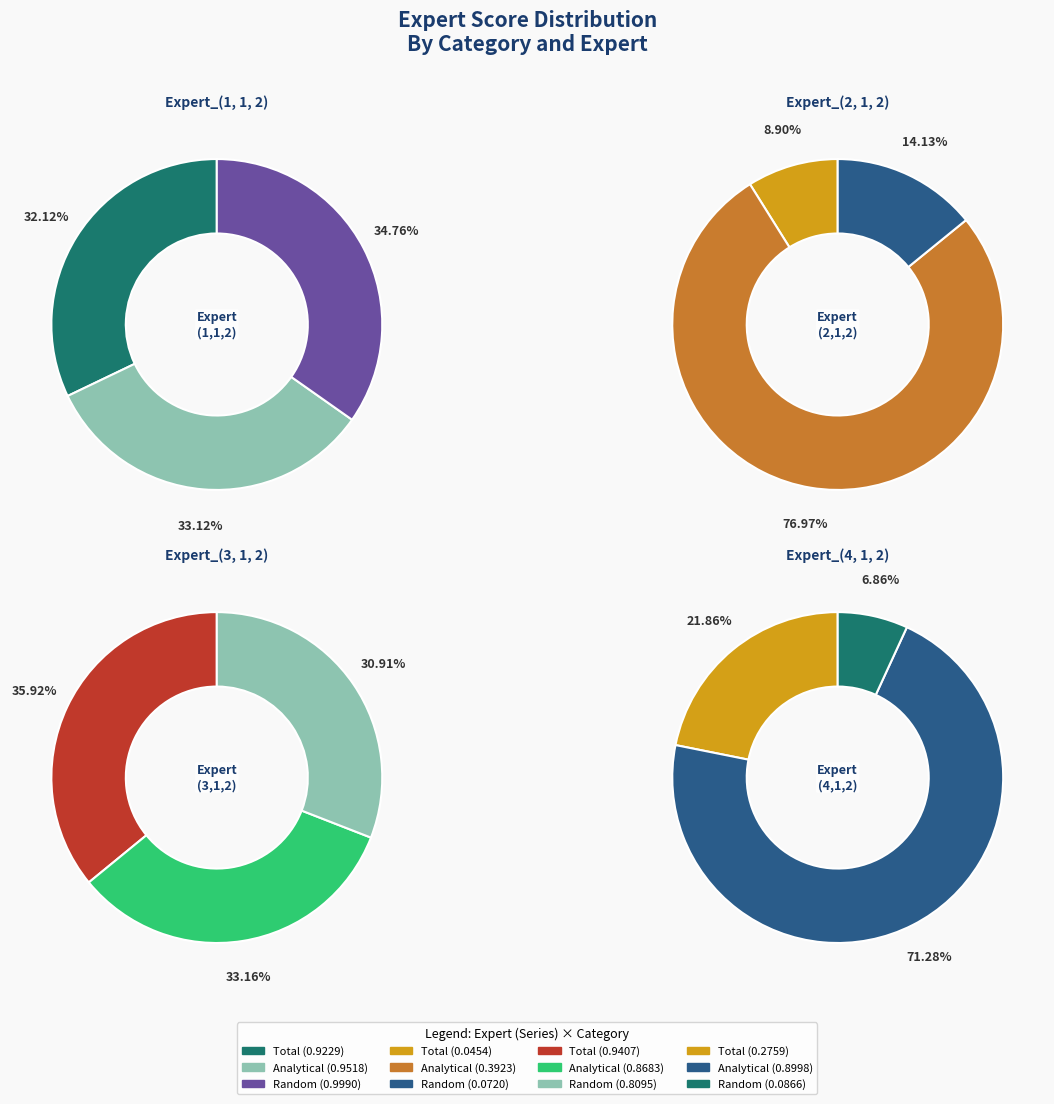

Rank the series by their maximum value, from highest to lowest.

Expert_(1, 1, 2), Expert_(3, 1, 2), Expert_(4, 1, 2), Expert_(2, 1, 2)